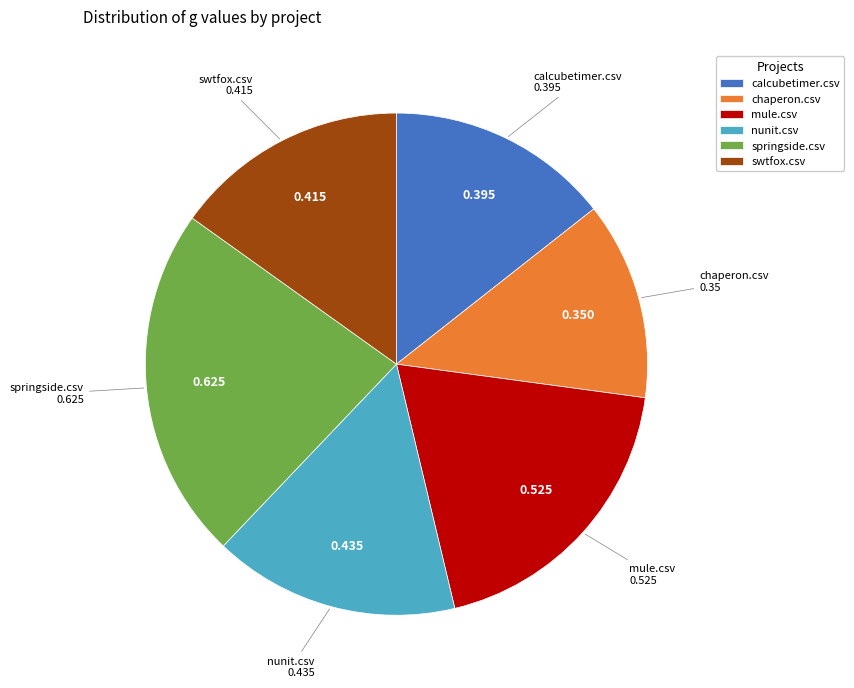

Does springside.csv represent more than half of the total?

No